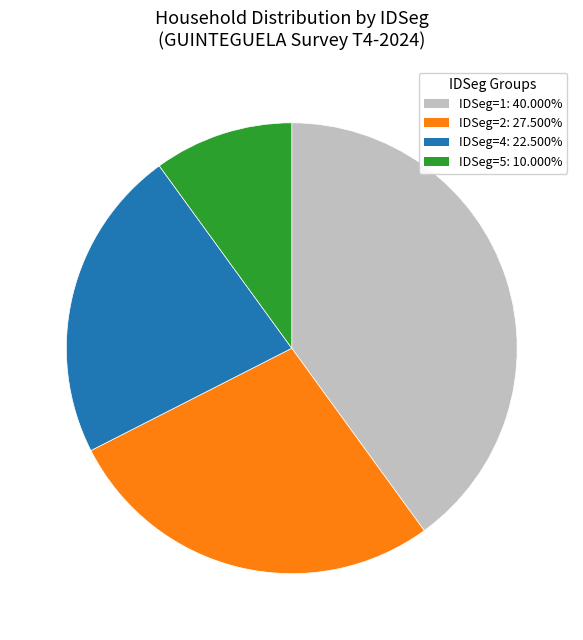

Is there a majority slice in this chart?

No